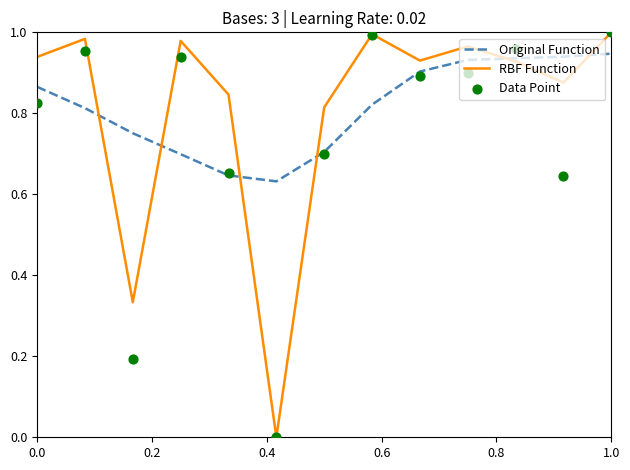

Which series has the widest spread of Y values?

RBF Function